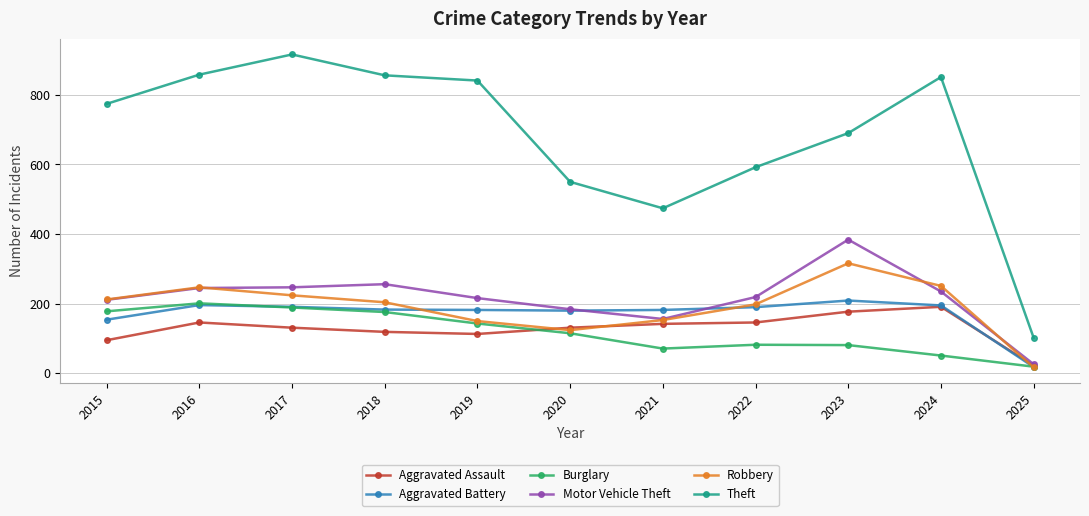

In Theft, how many points are lower than both neighbors (excluding endpoints)?

1